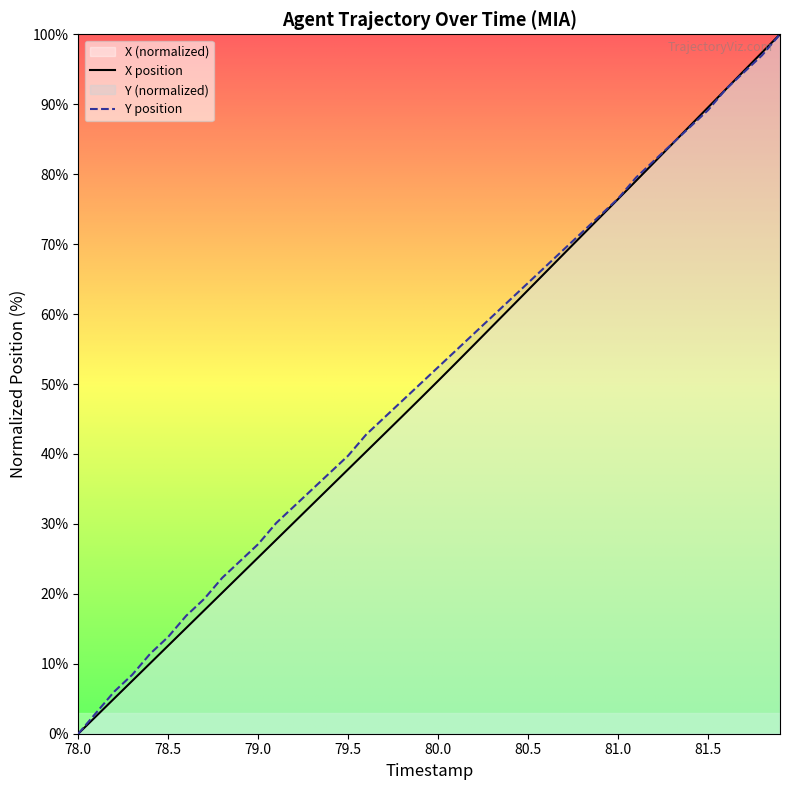

Which series ends up on top after the final intersection of Y and X?

X